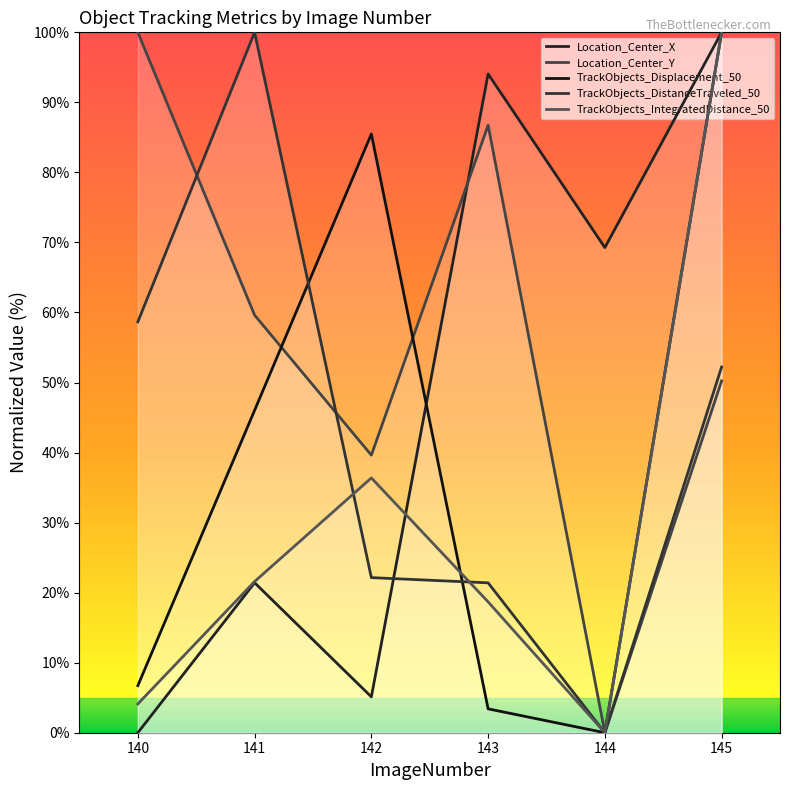

Between 140 and 142, which series saw the biggest shift?

TrackObjects_Displacement_50